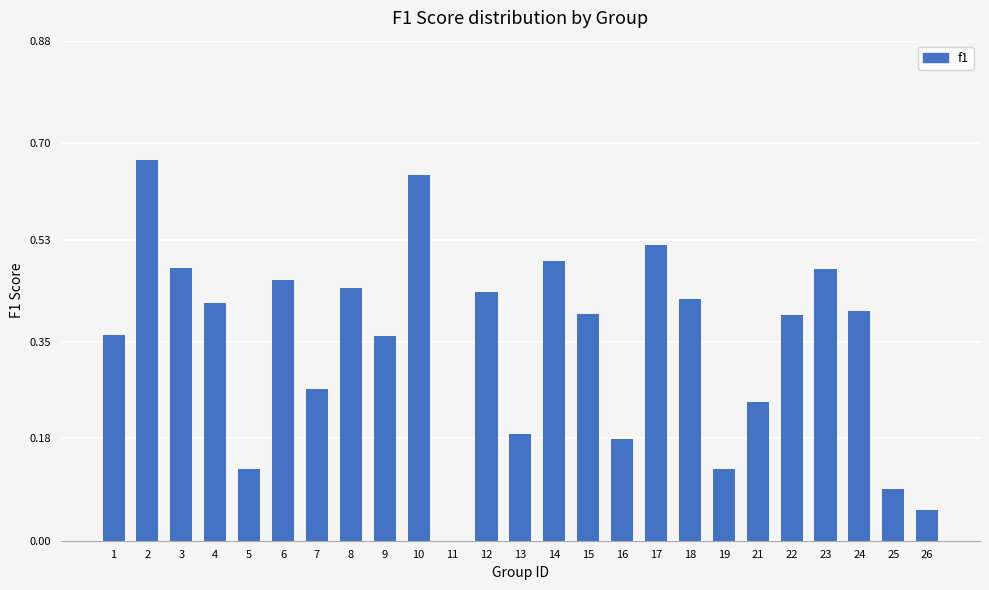

What is the sum of all values?

8.7